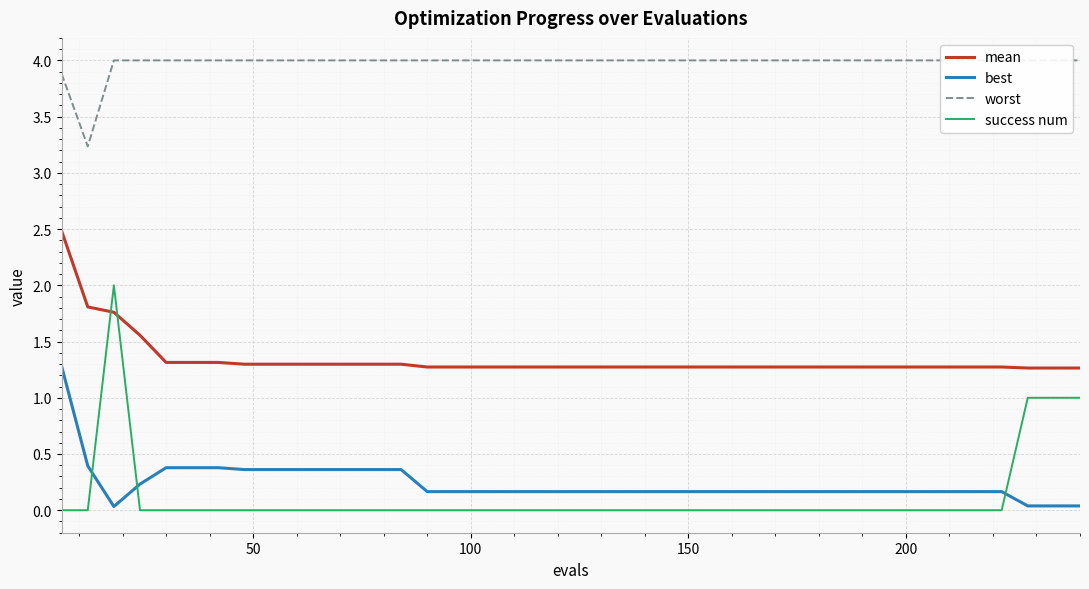

What is the minimum value for mean?

1.3